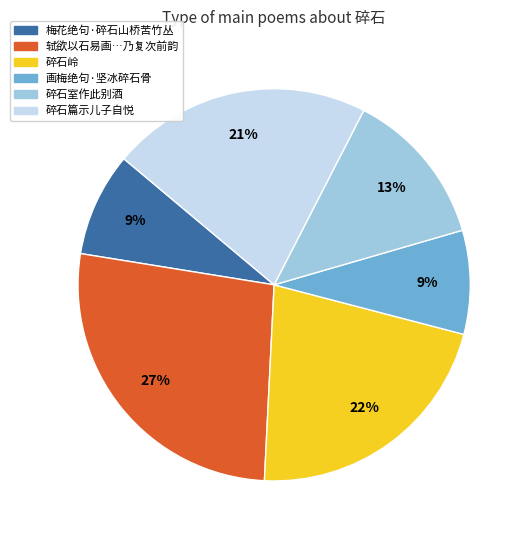

To the nearest percent, what is the average slice percentage?

17%